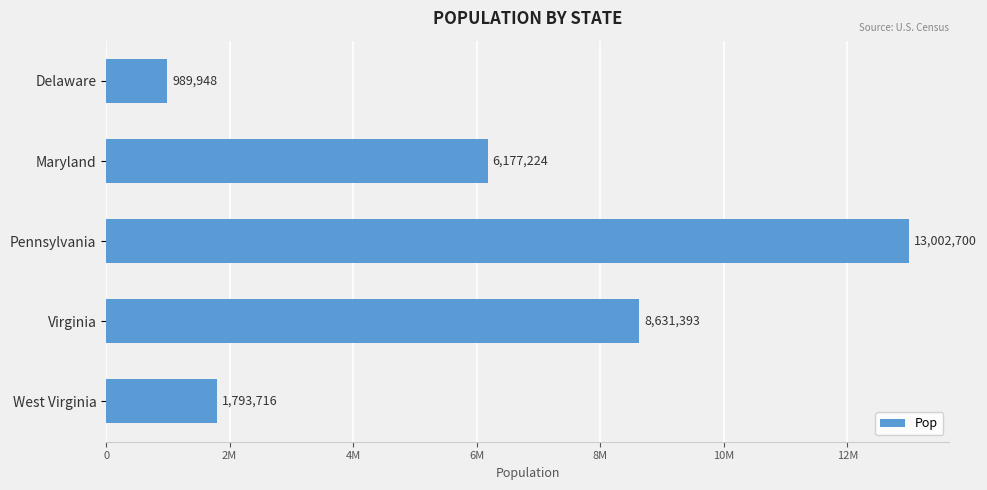

At which label is the value closest to 6996324?

Maryland